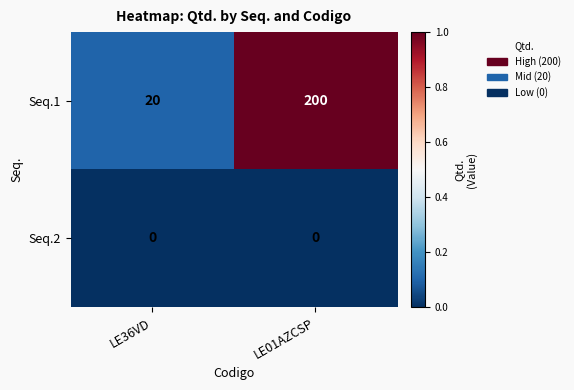

What is the total value across all series at LE36VD?

20